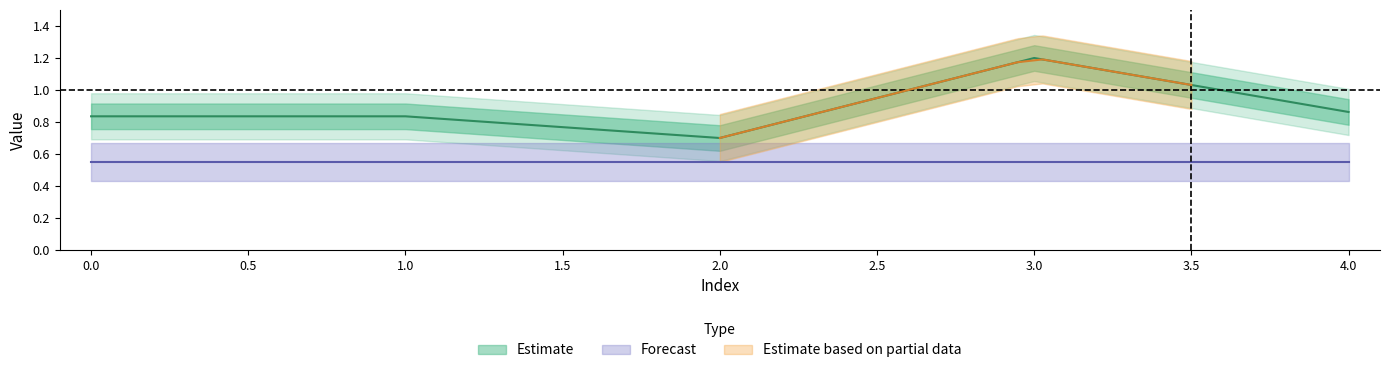

Is it true that the value at 4 is 0.9?

True